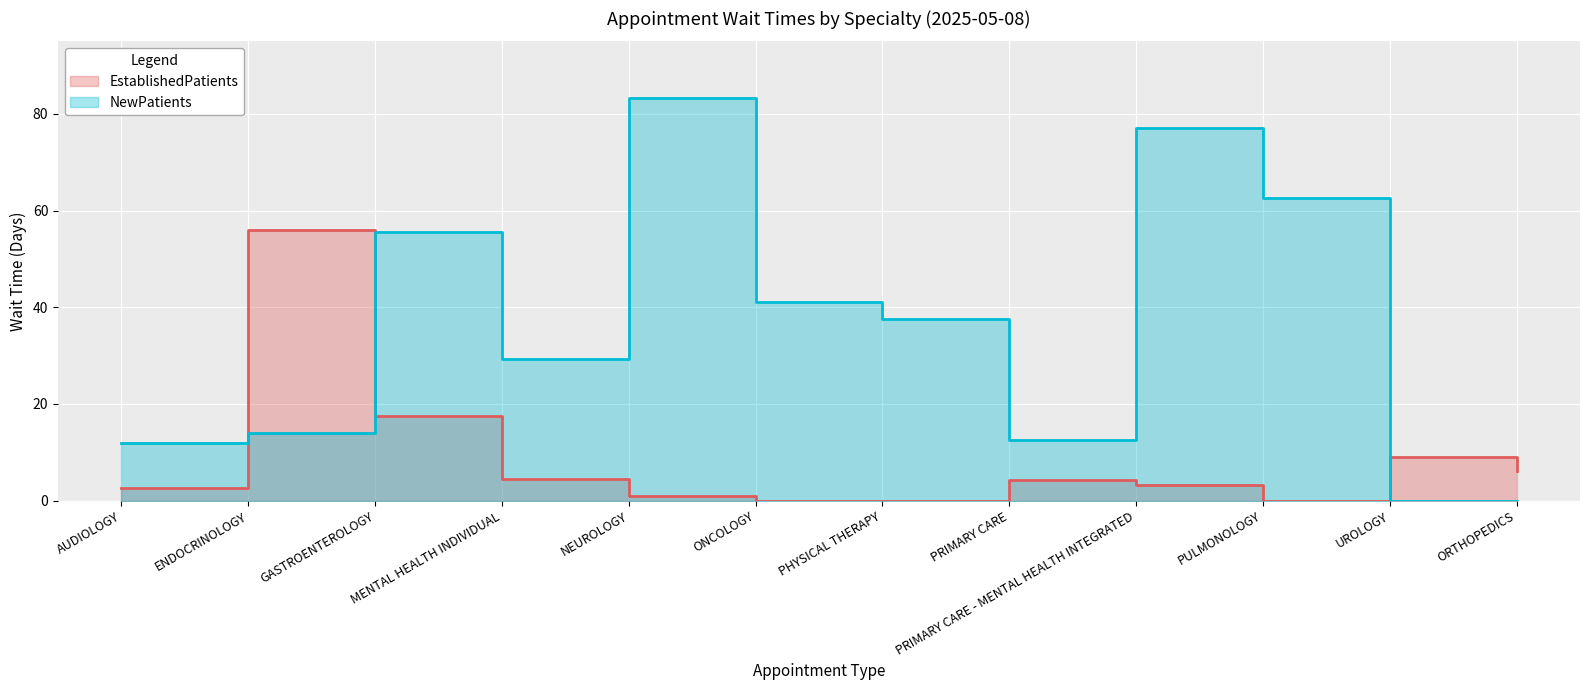

What is the value of the NewPatients point at the 7th from the left?

37.5